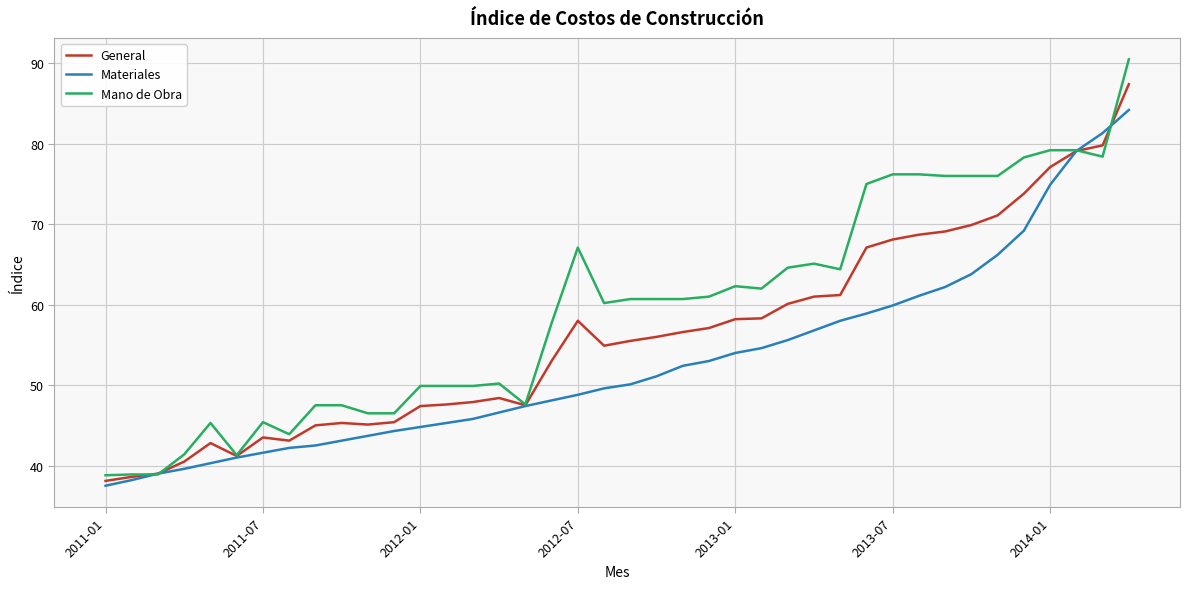

Which series has the largest range (max minus min)?

Mano de Obra